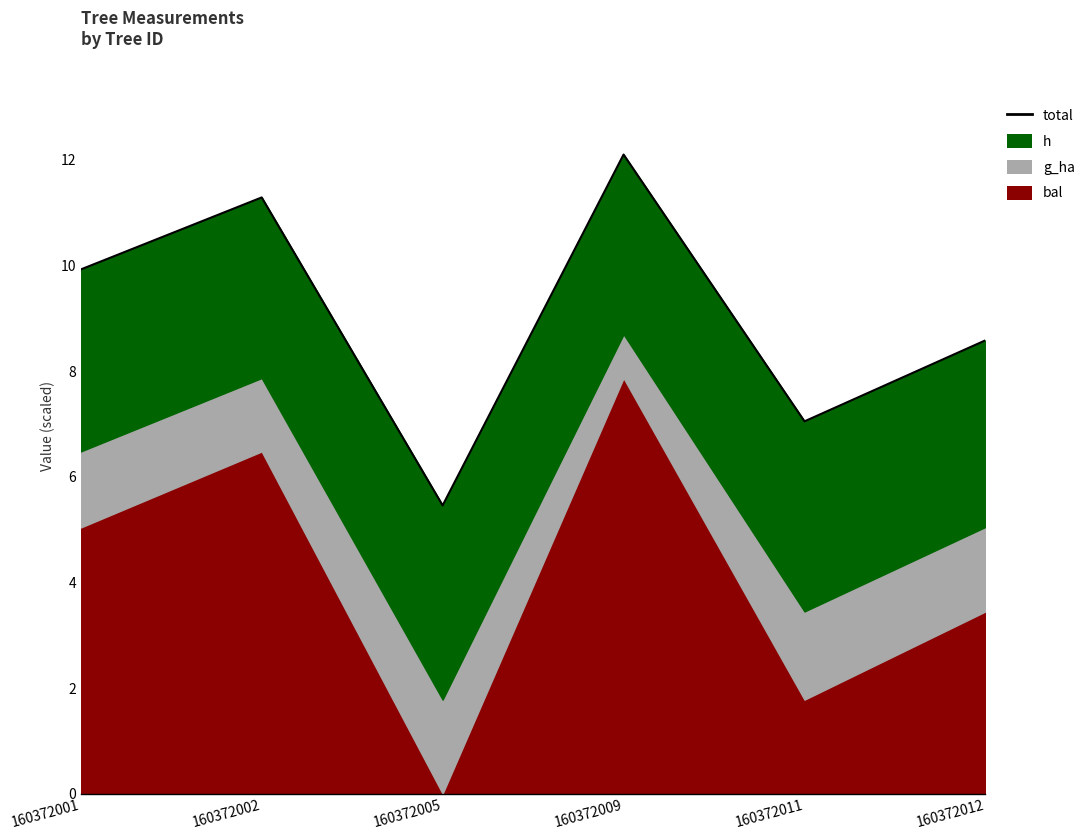

What is the difference between the maximum and minimum values?

6.6